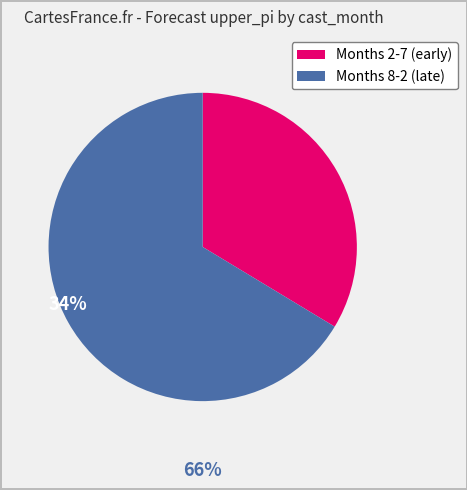

Approximately how many times larger is the value at Months 8-2 (late) compared to Months 2-7 (early)?

2.0